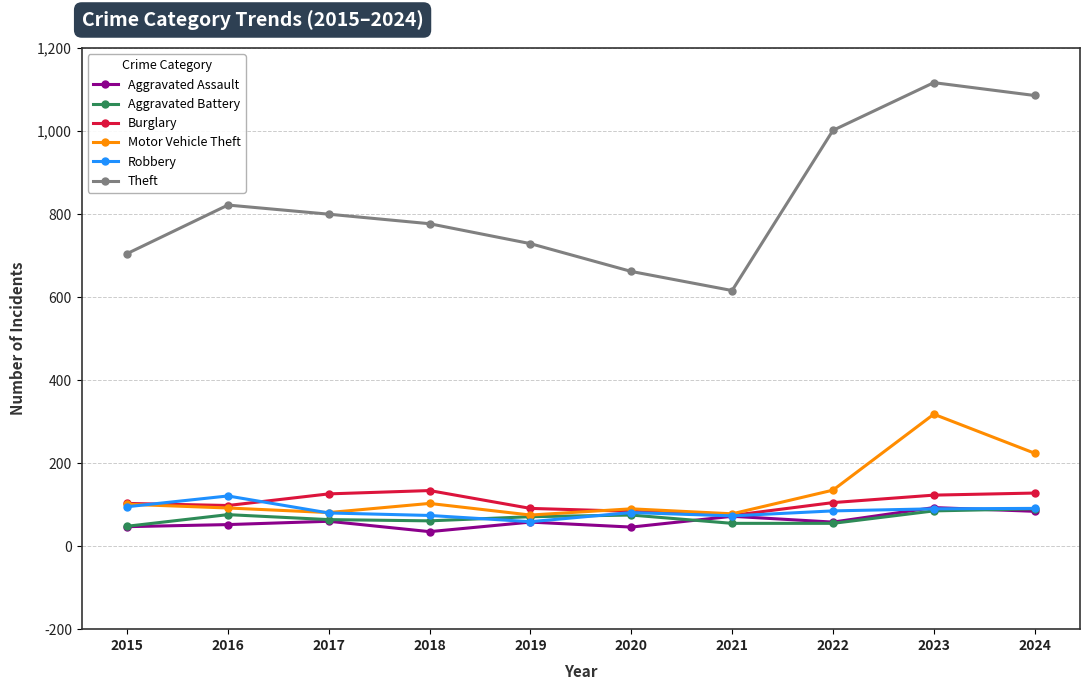

What is the difference between the highest and lowest values at 2017?

740